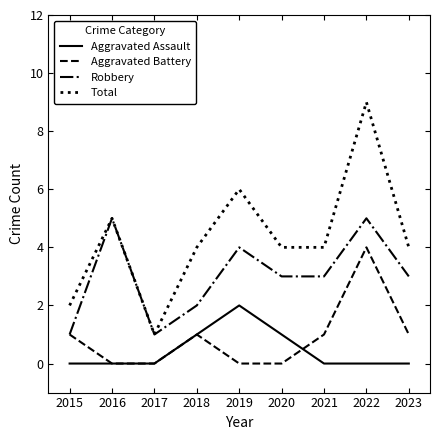

The value of Aggravated Assault at 2023 is 0. True or false?

True